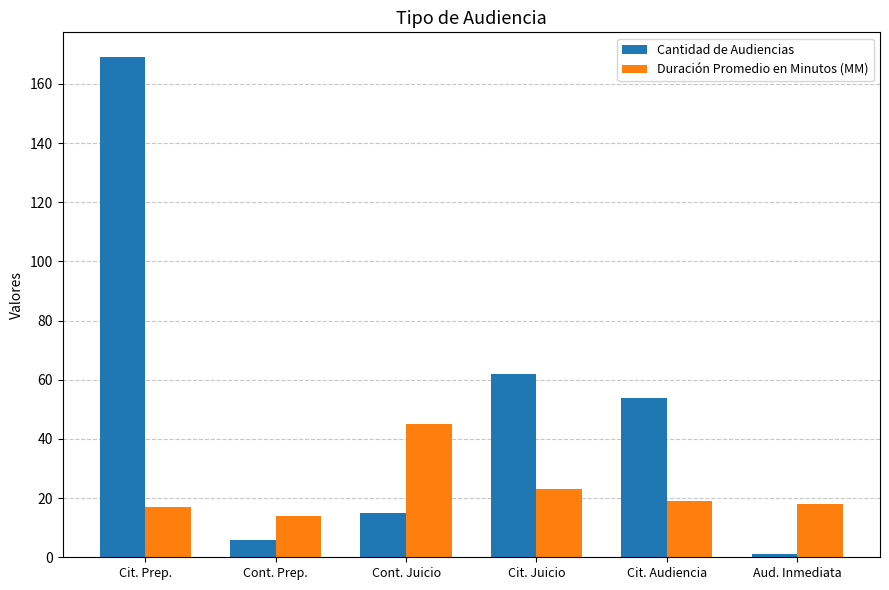

How many groups of bars are there?

6